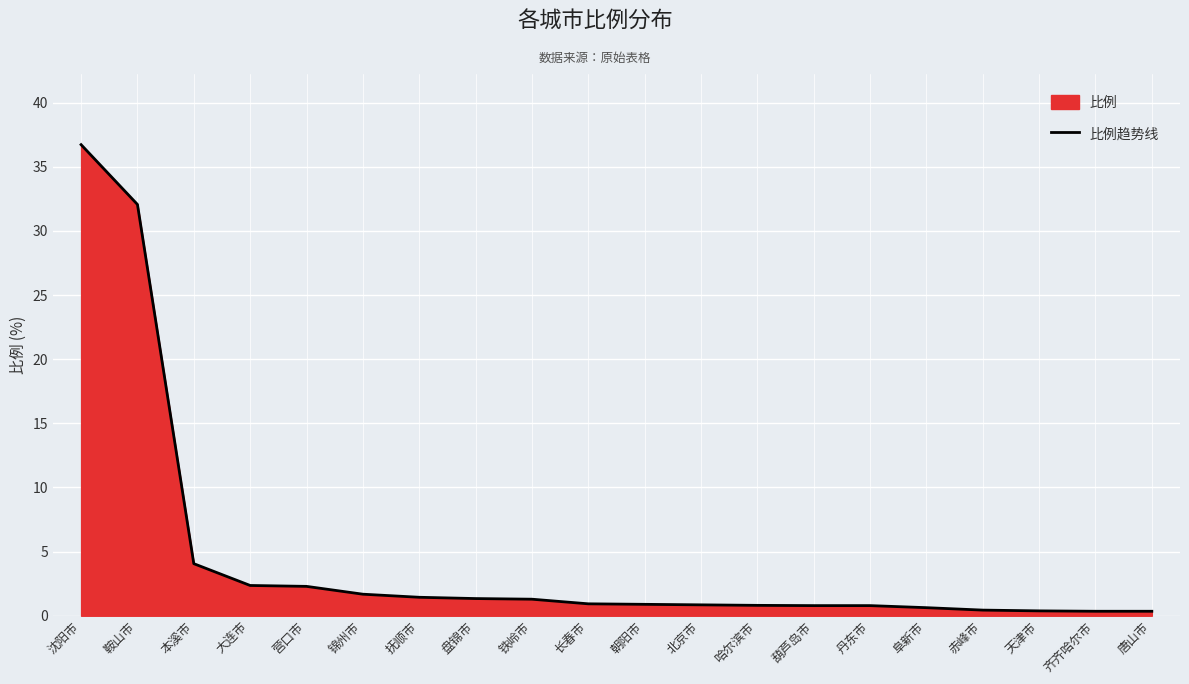

How many distinct data groups are displayed?

1